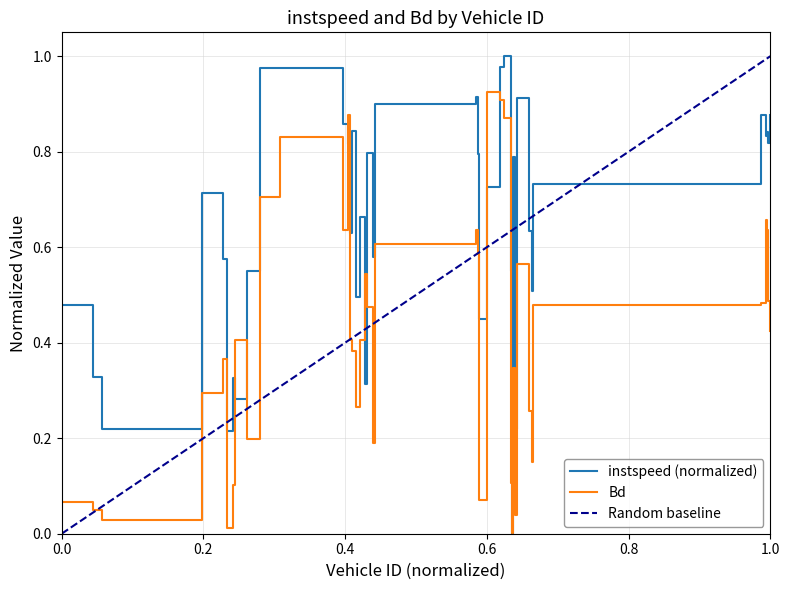

At which category does instspeed reach its first local peak?

1371